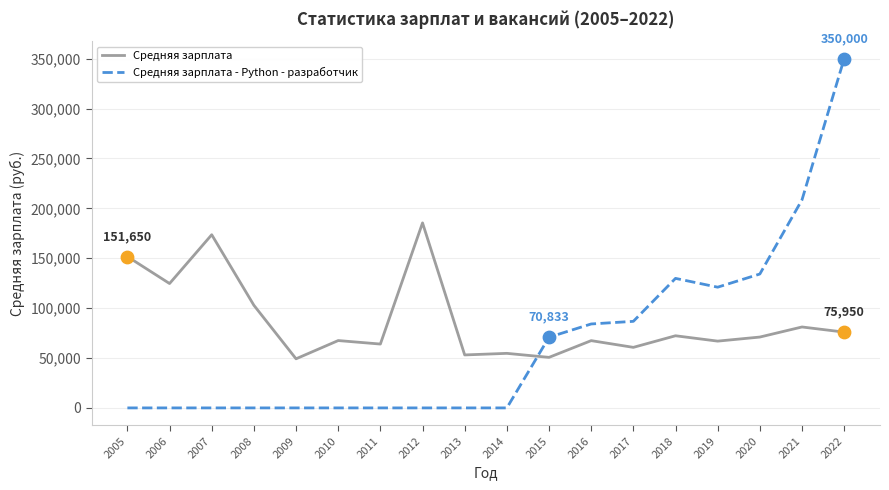

Which series changed the most between 2019 and 2022?

Средняя зарплата - Python - разработчик